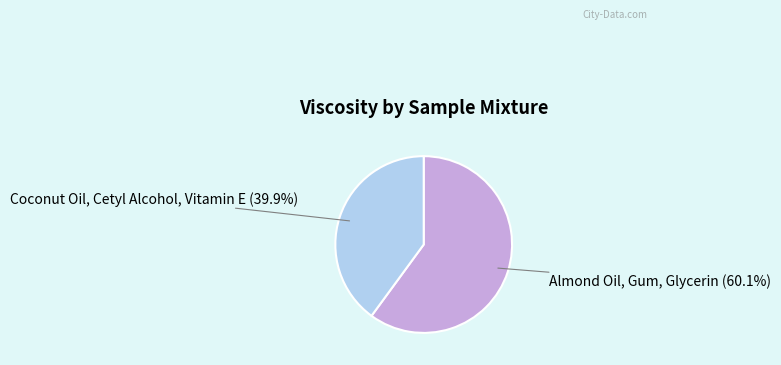

What is the ratio of the value at Coconut Oil, Cetyl Alcohol, Vitamin E to the value at Almond Oil, Gum, Glycerin?

0.7